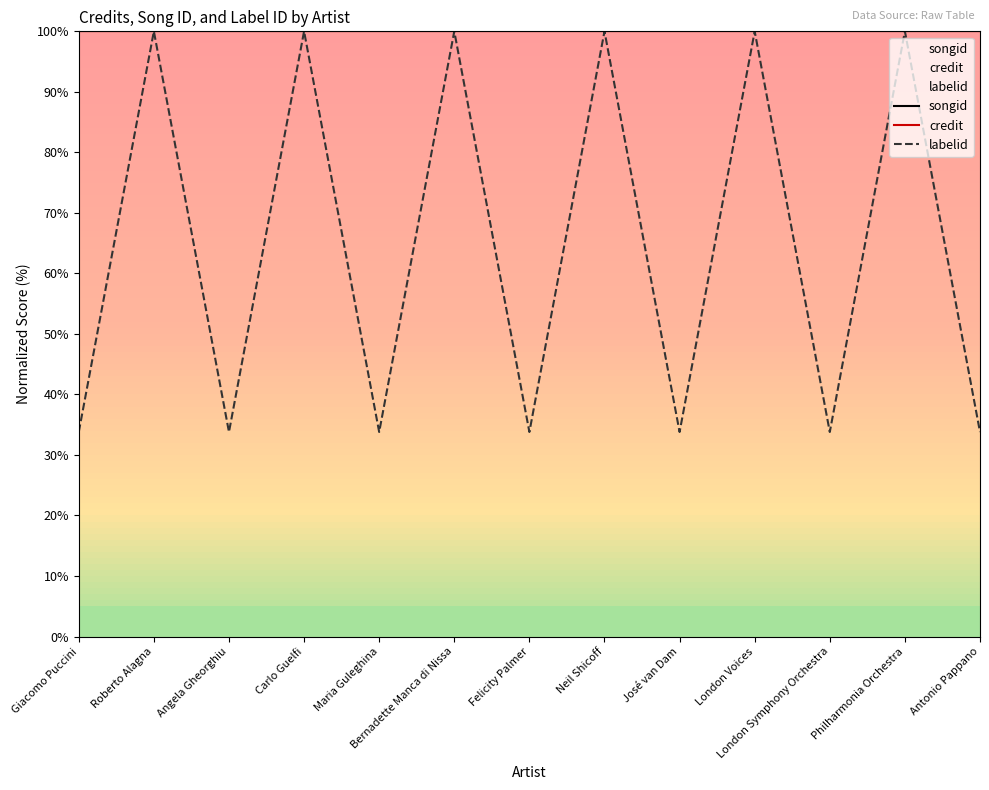

What is the total value across all series at Philharmonia Orchestra?

300.0